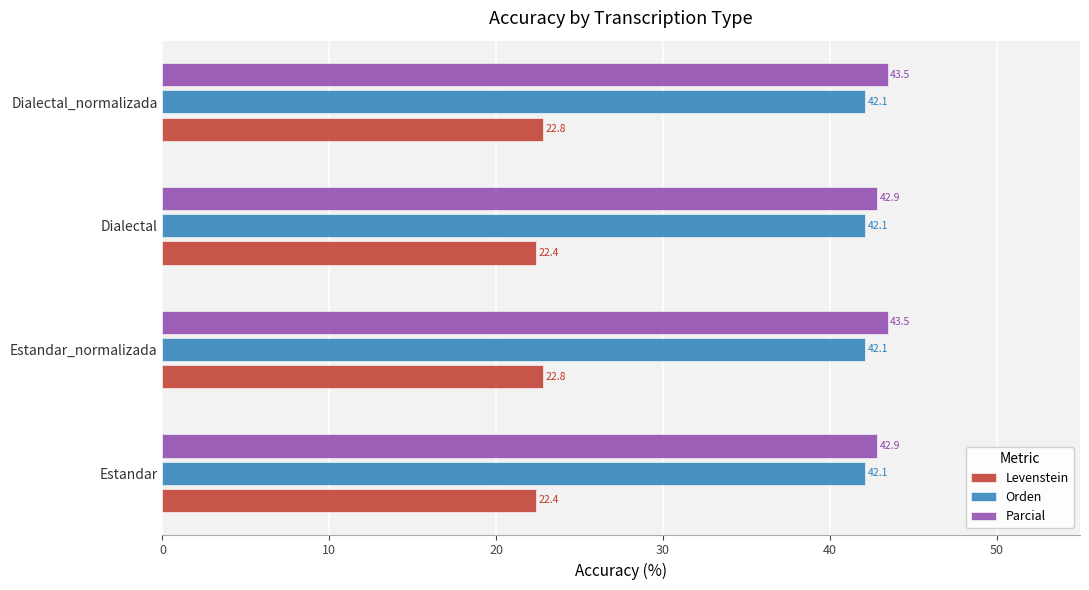

Read the Orden value at Dialectal.

42.1